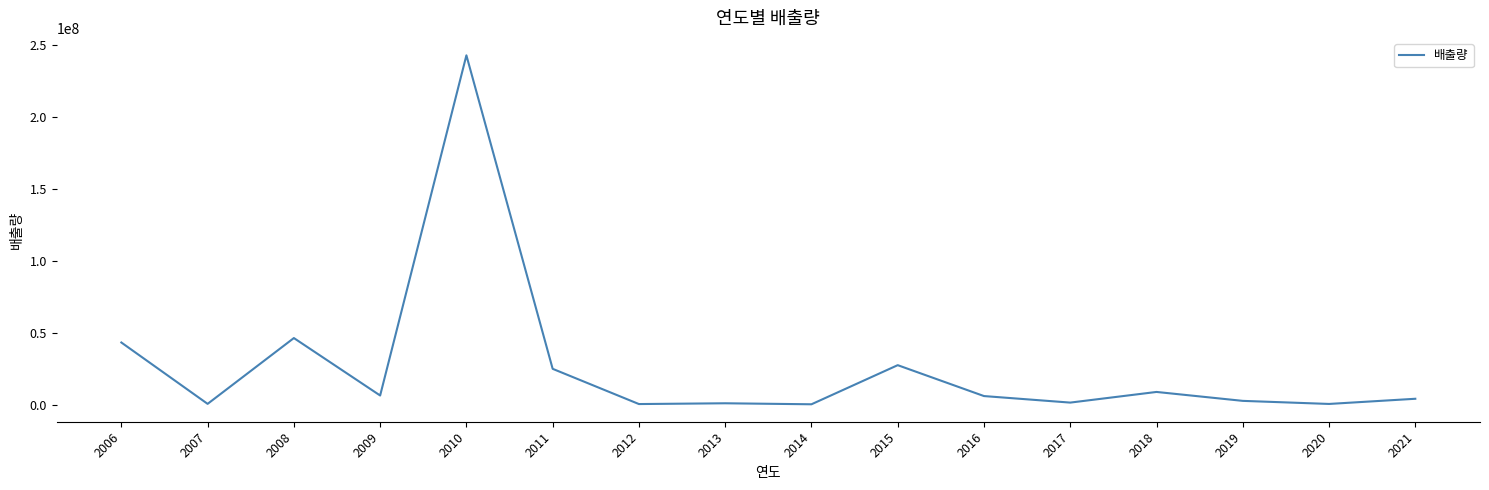

What is the maximum value shown in the chart?

242578846